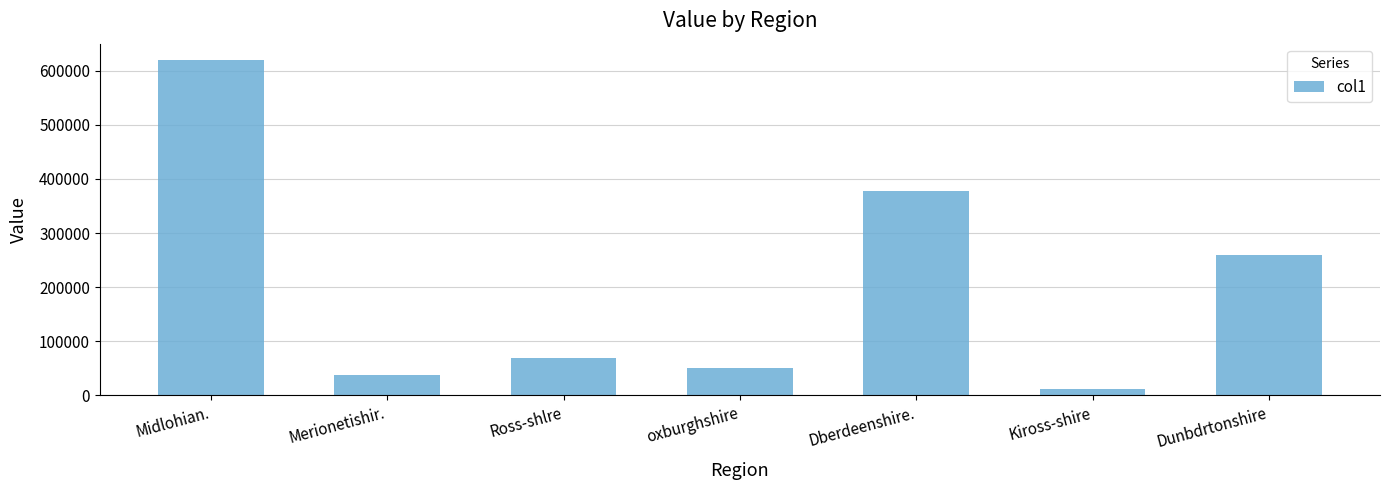

What is the maximum value shown in the chart?

618777.9